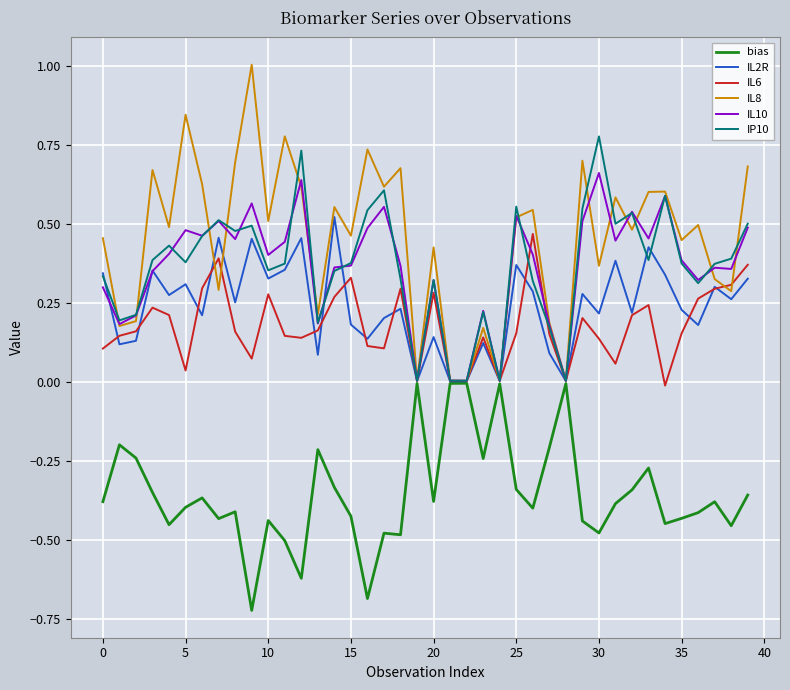

Which series has the largest range (max minus min)?

IL8